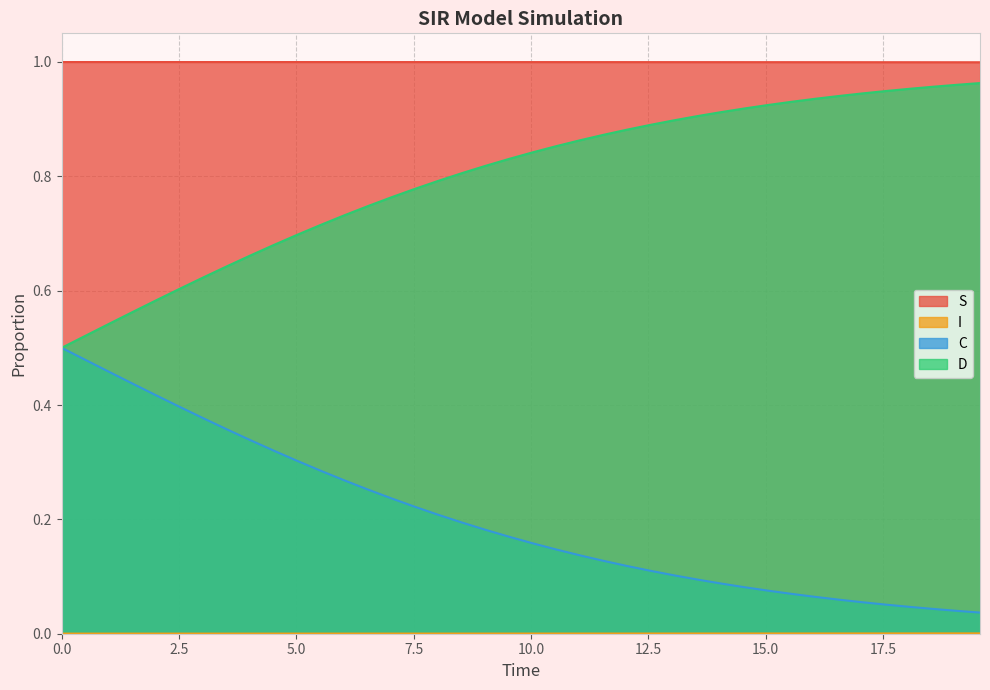

At how many categories does at least one series exceed 0?

40